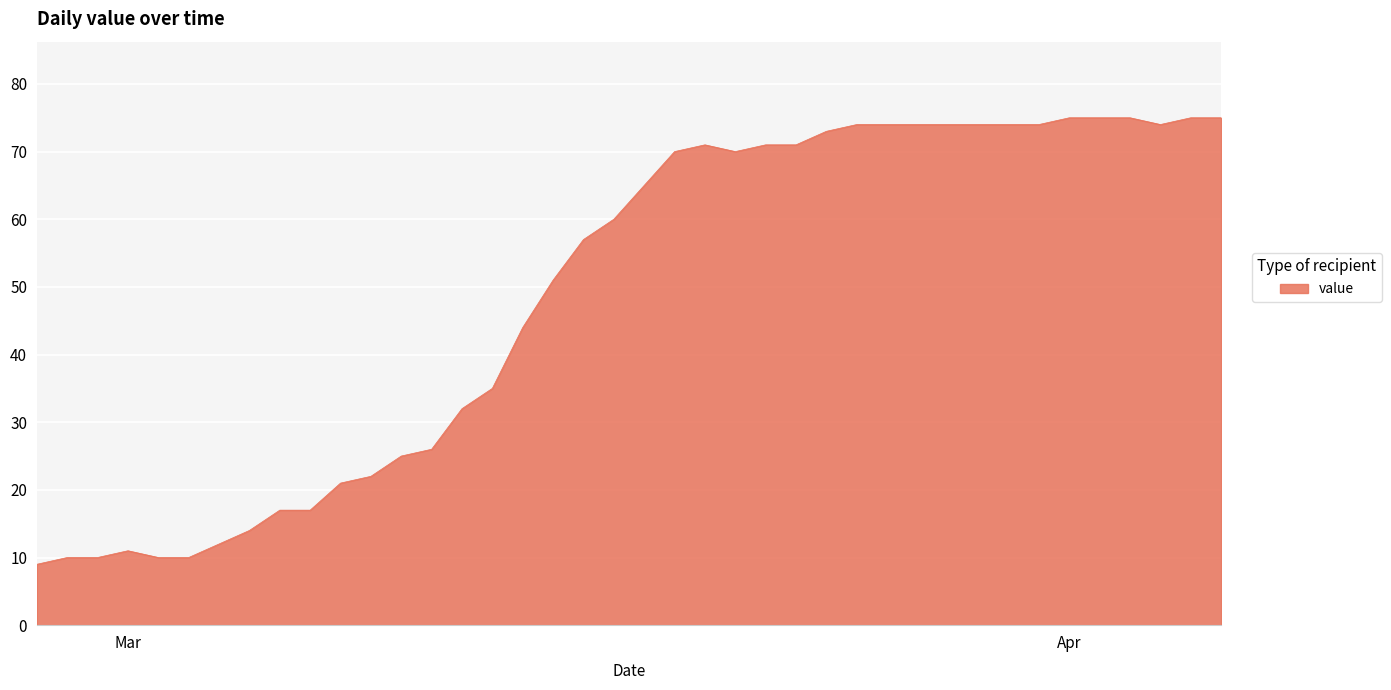

What is the minimum value shown in the chart?

9